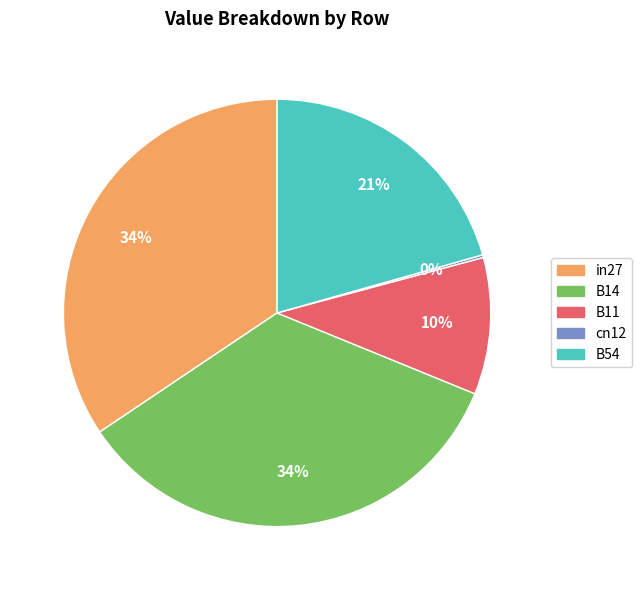

Is the sum of B11 and in27 greater than half?

No